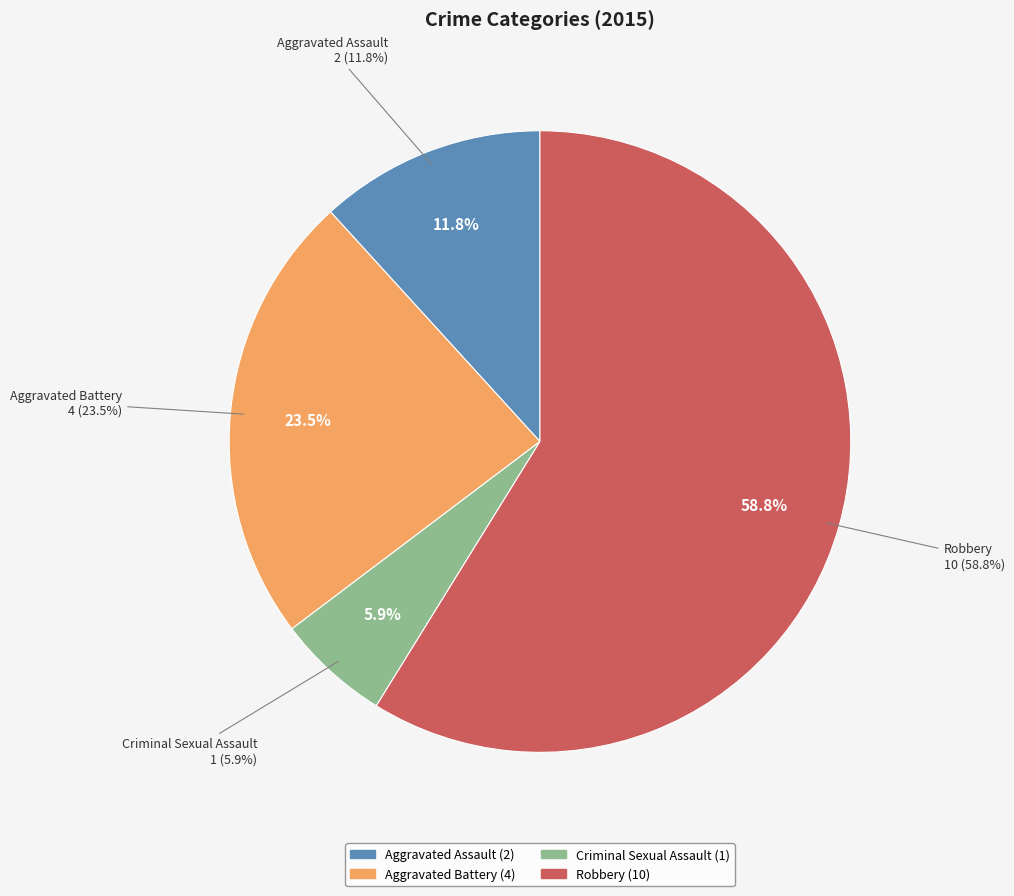

Is it true that Robbery is 59% of the pie?

True